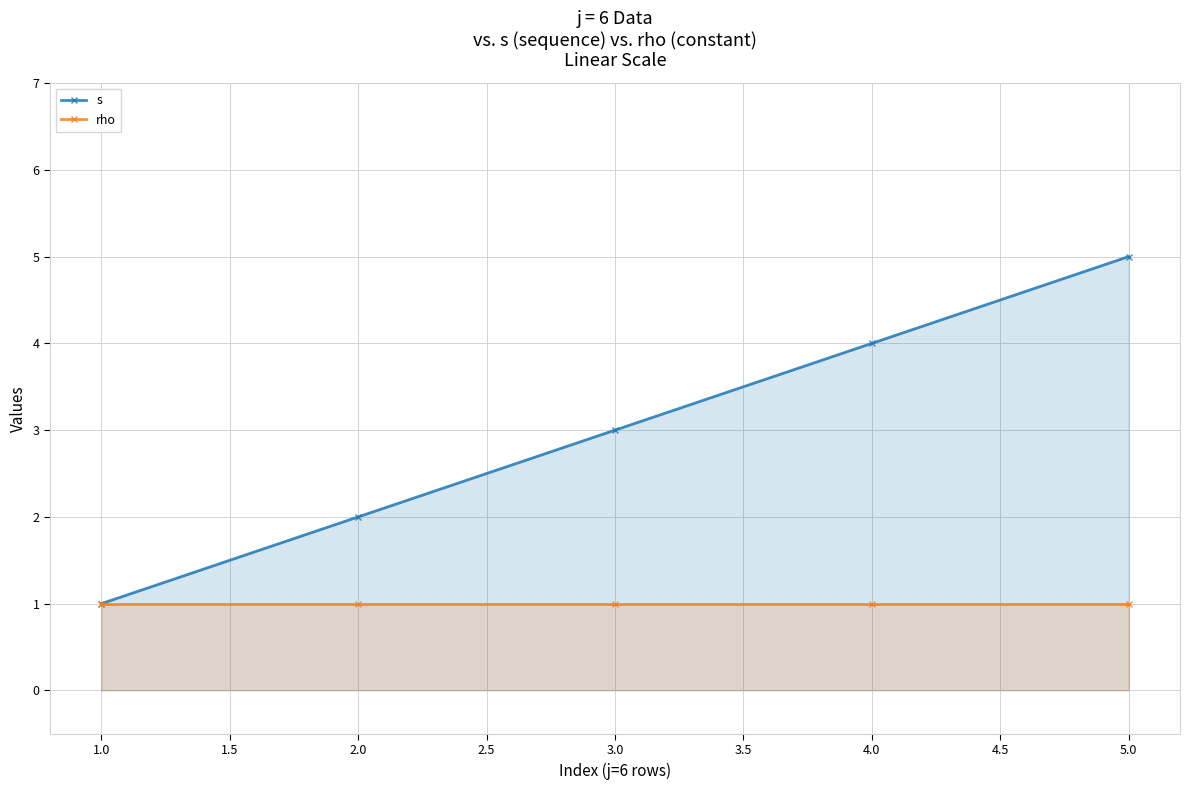

Which series changed the most between 1.0 and 2.0?

s